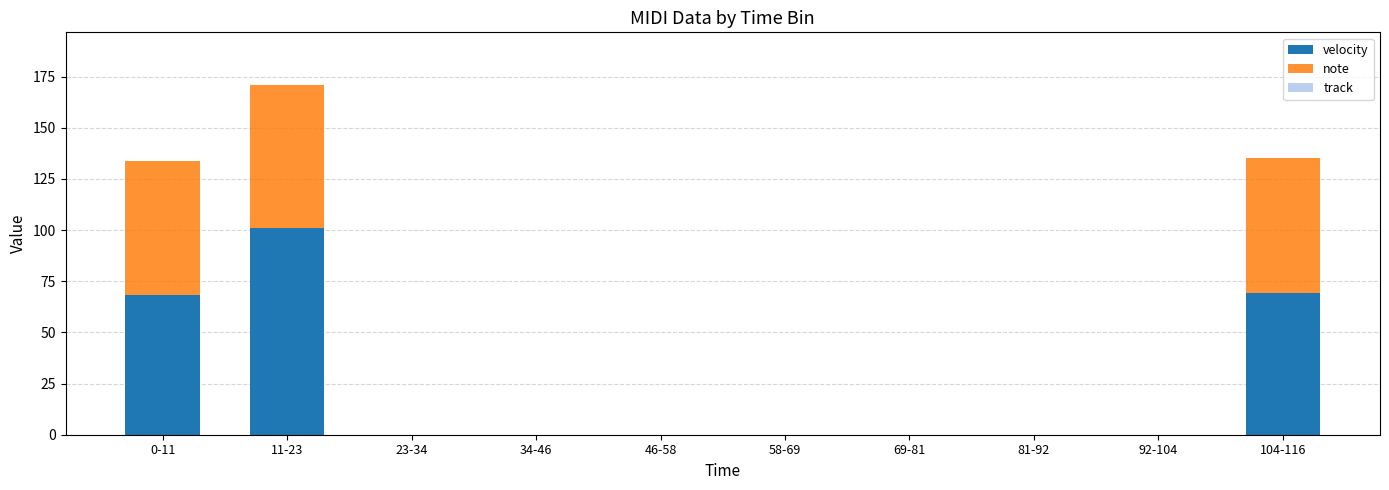

What is the total value across all series at 0-11?

133.5